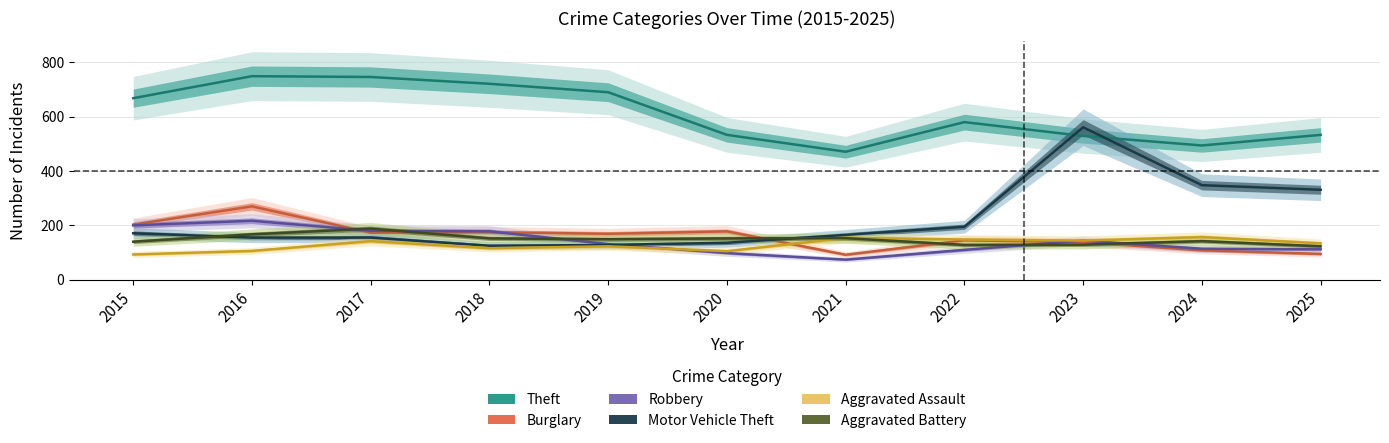

What is the value of the Aggravated Assault point at the 7th from the left?

154